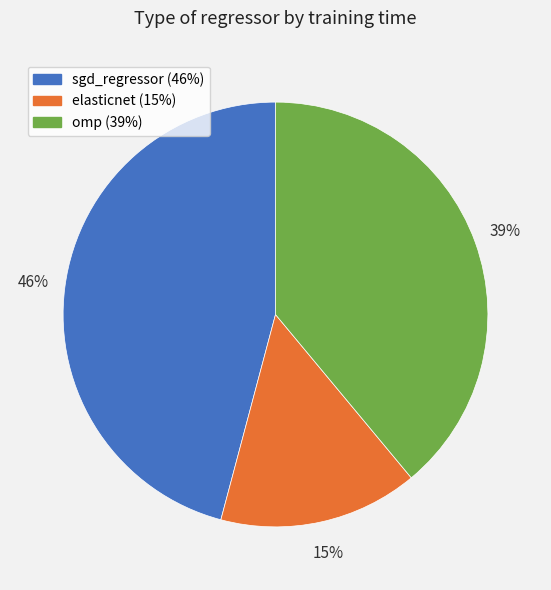

Which category has the smallest portion of the pie?

elasticnet